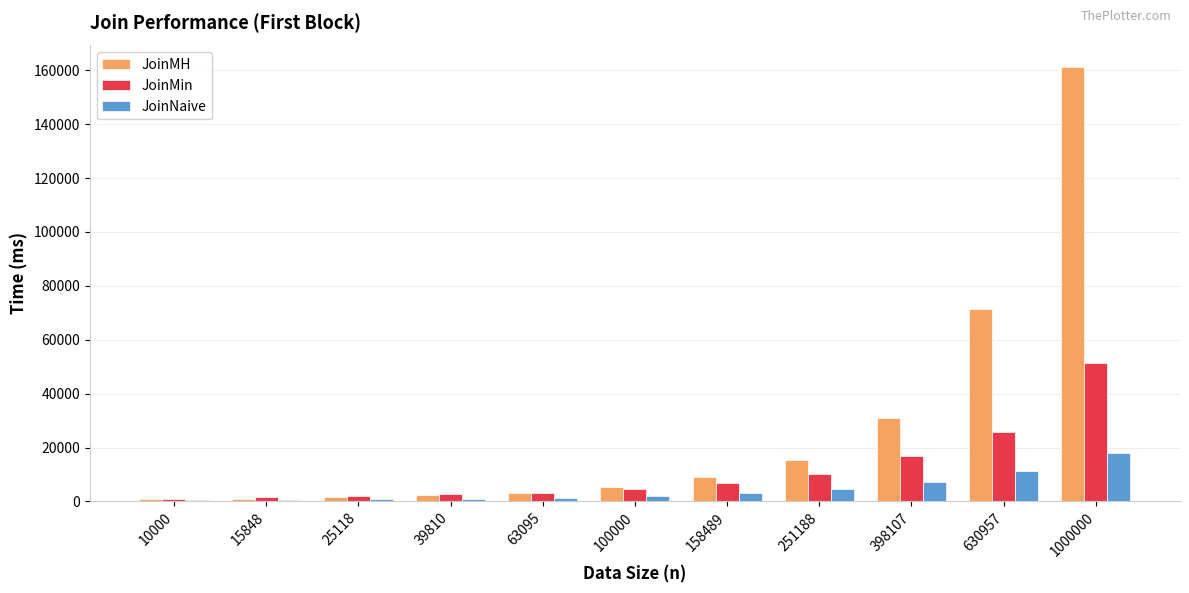

What is the maximum value shown in the chart?

161135